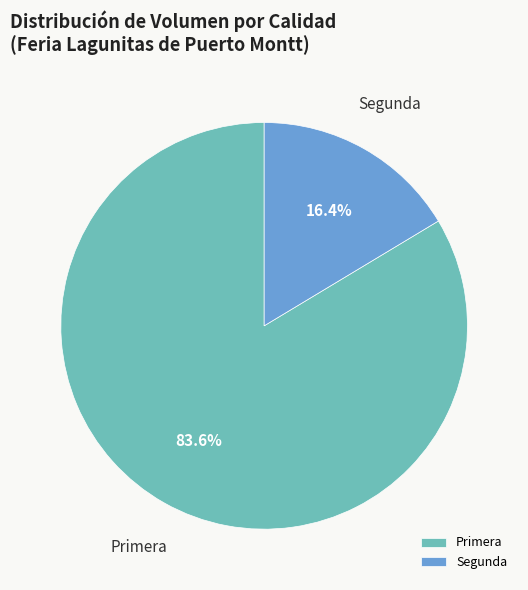

To the nearest percent, what is the difference between the largest and smallest slice percentages?

67%